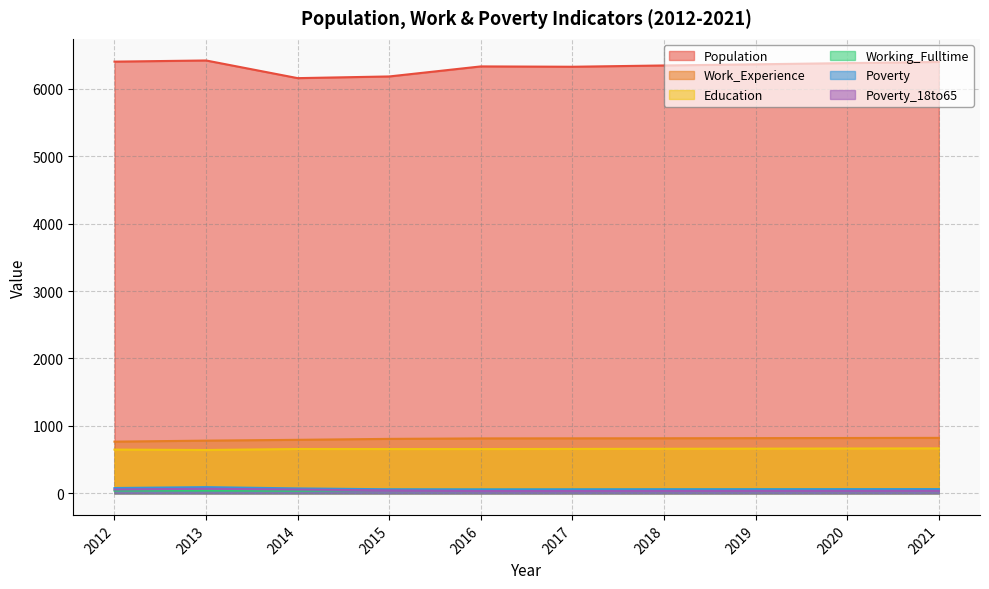

Rank the series by their maximum value, from lowest to highest.

Working_Fulltime, Poverty_18to65, Poverty, Education, Work_Experience, Population